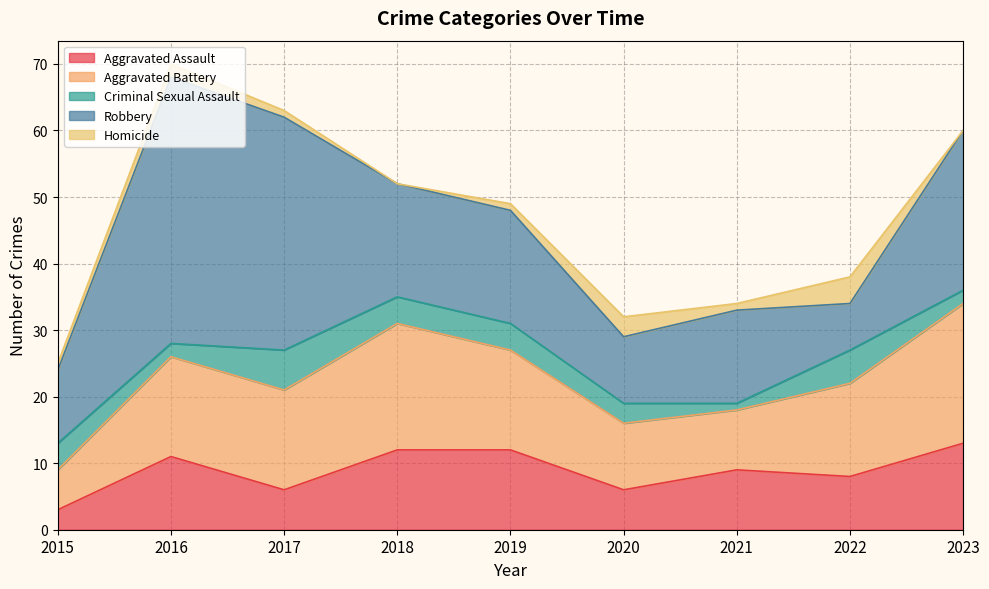

Reading left to right, what are all the values shown in this chart?

Aggravated Assault: 2015=3	2016=11	2017=6	2018=12	2019=12	2020=6	2021=9	2022=8	2023=13
Aggravated Battery: 2015=6	2016=15	2017=15	2018=19	2019=15	2020=10	2021=9	2022=14	2023=21
Criminal Sexual Assault: 2015=4	2016=2	2017=6	2018=4	2019=4	2020=3	2021=1	2022=5	2023=2
Robbery: 2015=11	2016=40	2017=35	2018=17	2019=17	2020=10	2021=14	2022=7	2023=24
Homicide: 2015=1	2016=2	2017=1	2018=0	2019=1	2020=3	2021=1	2022=4	2023=0